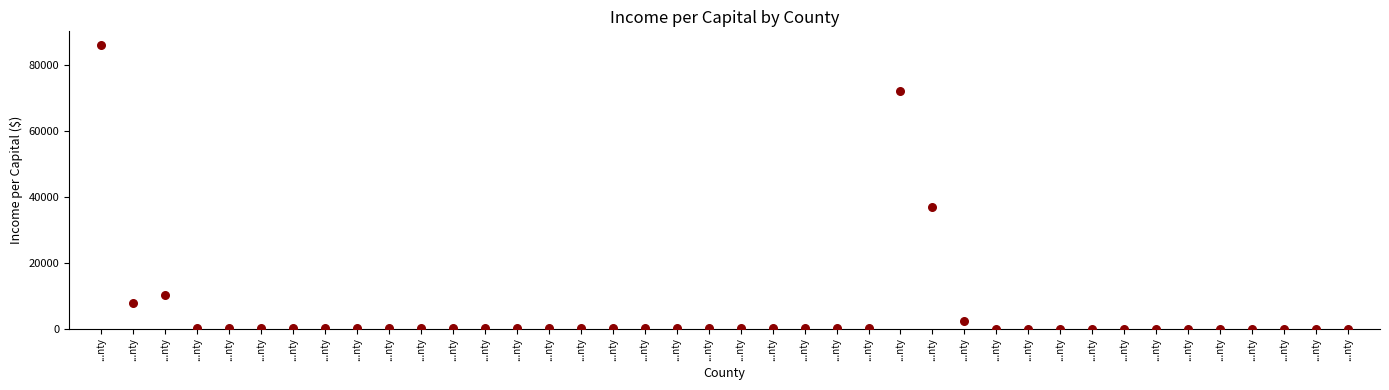

What is the range of Y values (max minus min)?

85853.2